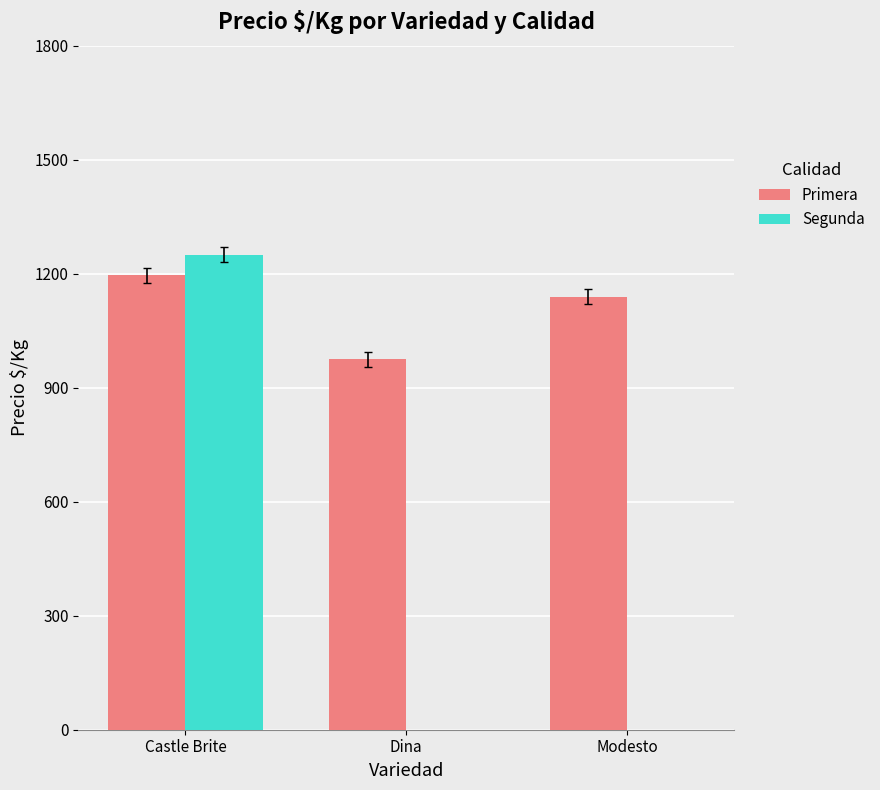

What value does the Primera series have at Dina?

975.0